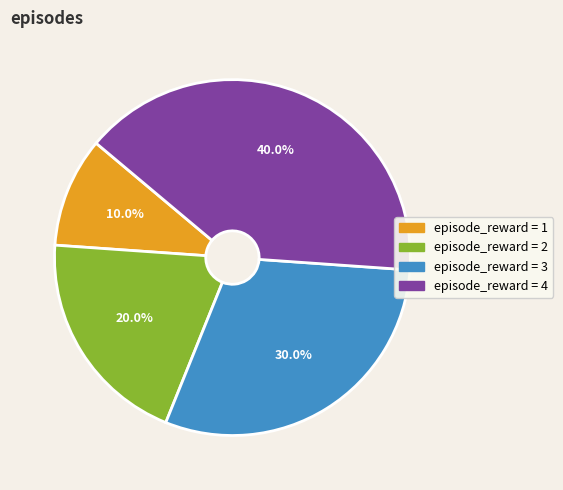

Is there any slice that represents more than half of the pie?

No